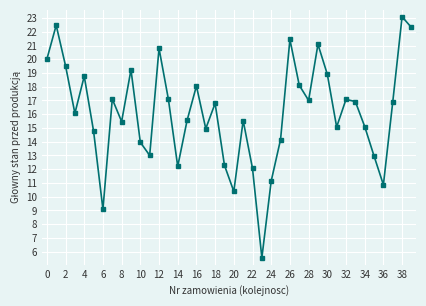

What is the difference between the second highest and minimum values?

16.9